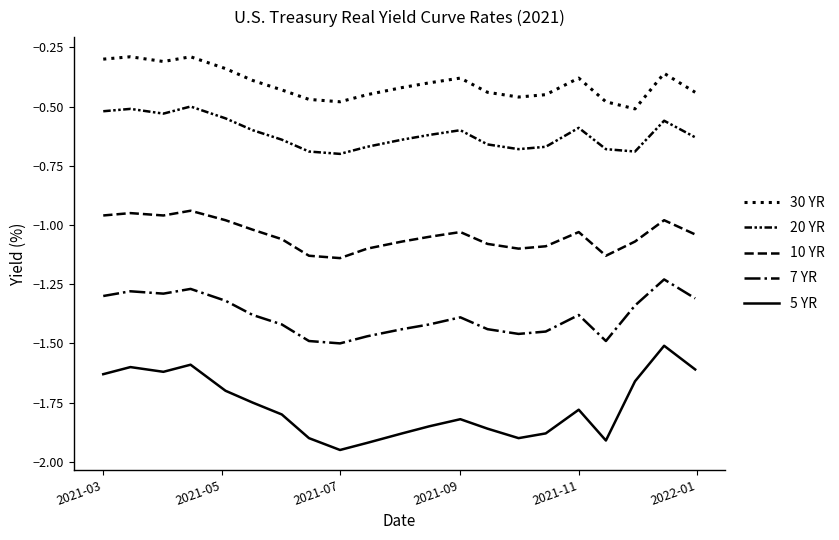

How many lines are shown in the chart?

5